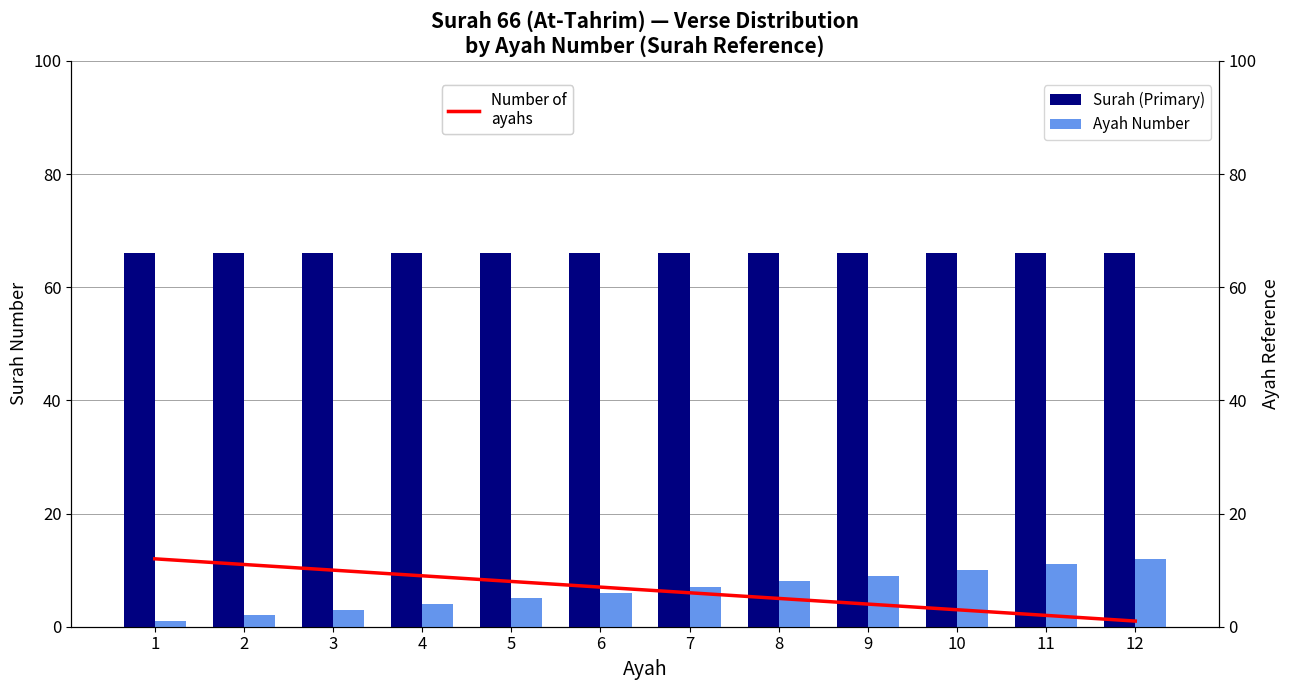

The Surah (Primary) series shows 117 at 2. True or false?

False